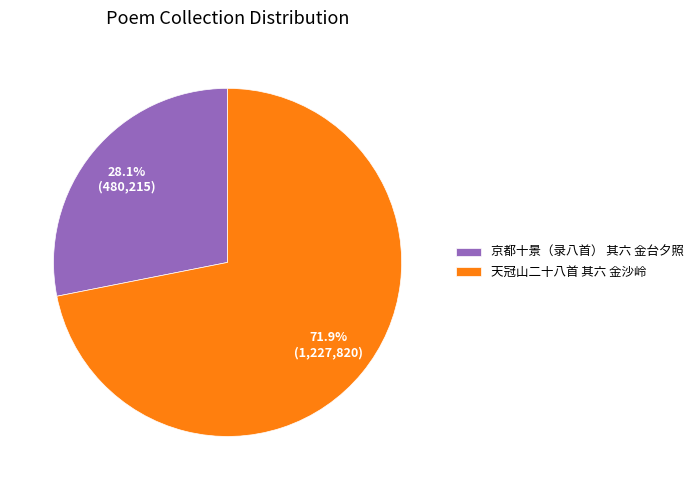

Do 天冠山二十八首 其六 金沙岭 and 京都十景（录八首） 其六 金台夕照 together represent more than half of the pie?

Yes